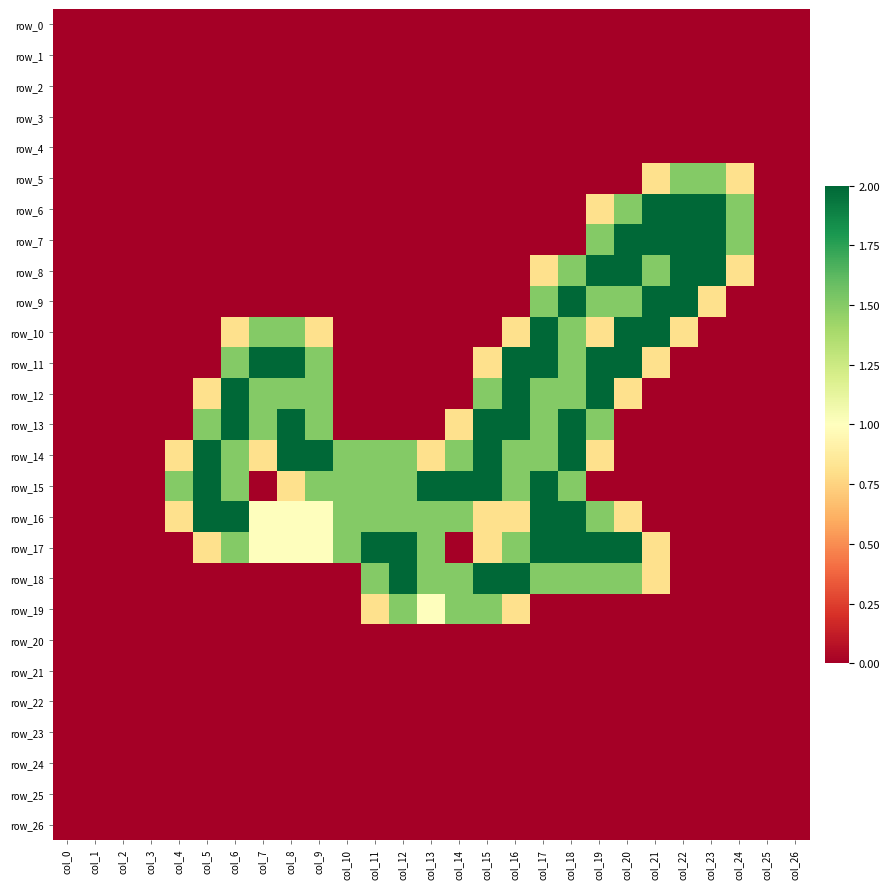

What is the difference between the second highest and second lowest values in the row_16 series?

2.0